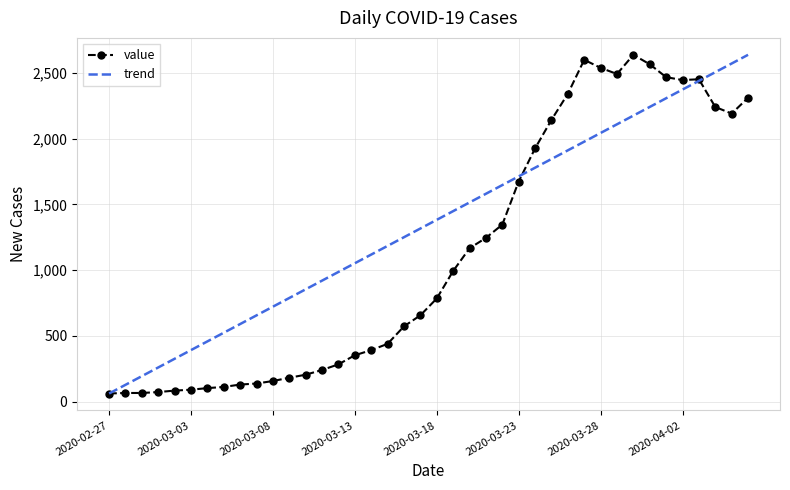

Reading left to right, what are all the values shown in this chart?

61	65	65	72	83	90	102	111	129	137	156	181	204	240	283	352	391	439	572	656	784	993	1166	1245	1346	1674	1926	2143	2341	2600	2539	2492	2638	2566	2468	2446	2452	2241	2191	2311